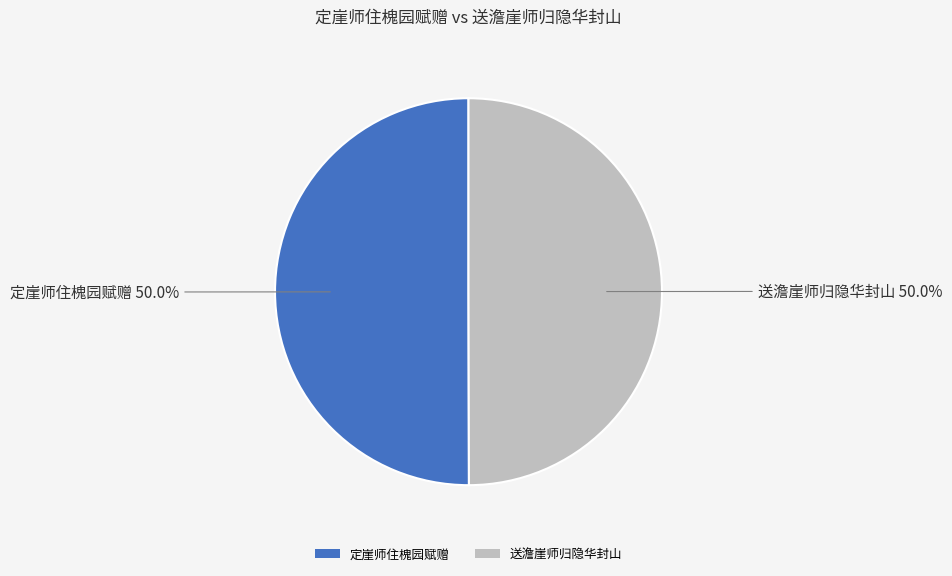

What is the ratio of the value at 送澹崖师归隐华封山 to the value at 定崖师住槐园赋赠?

1.0